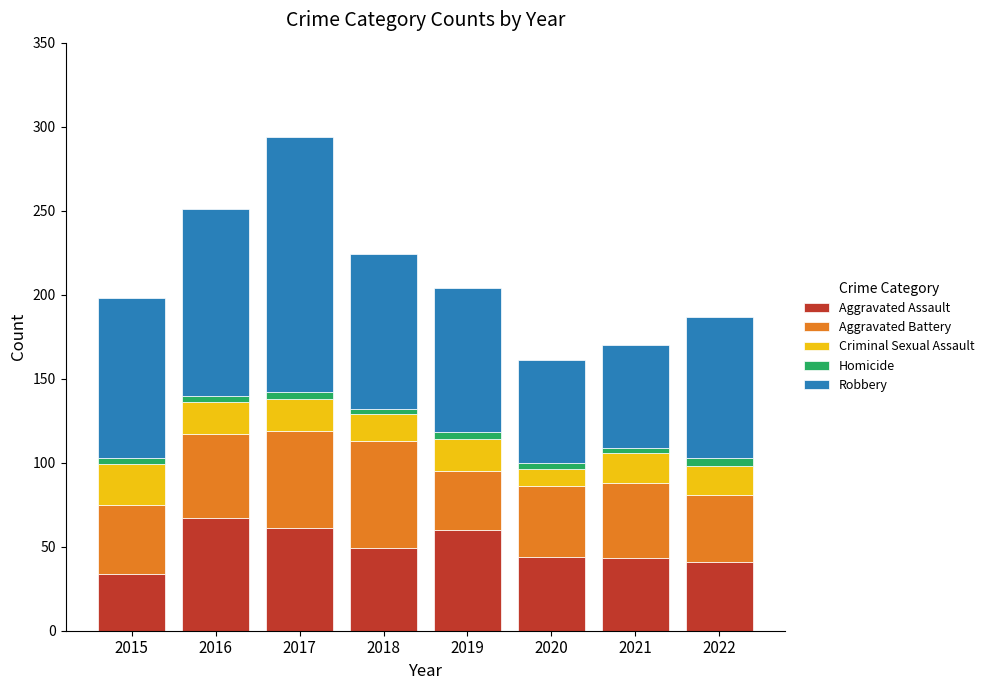

Count the number of data series in this chart.

5